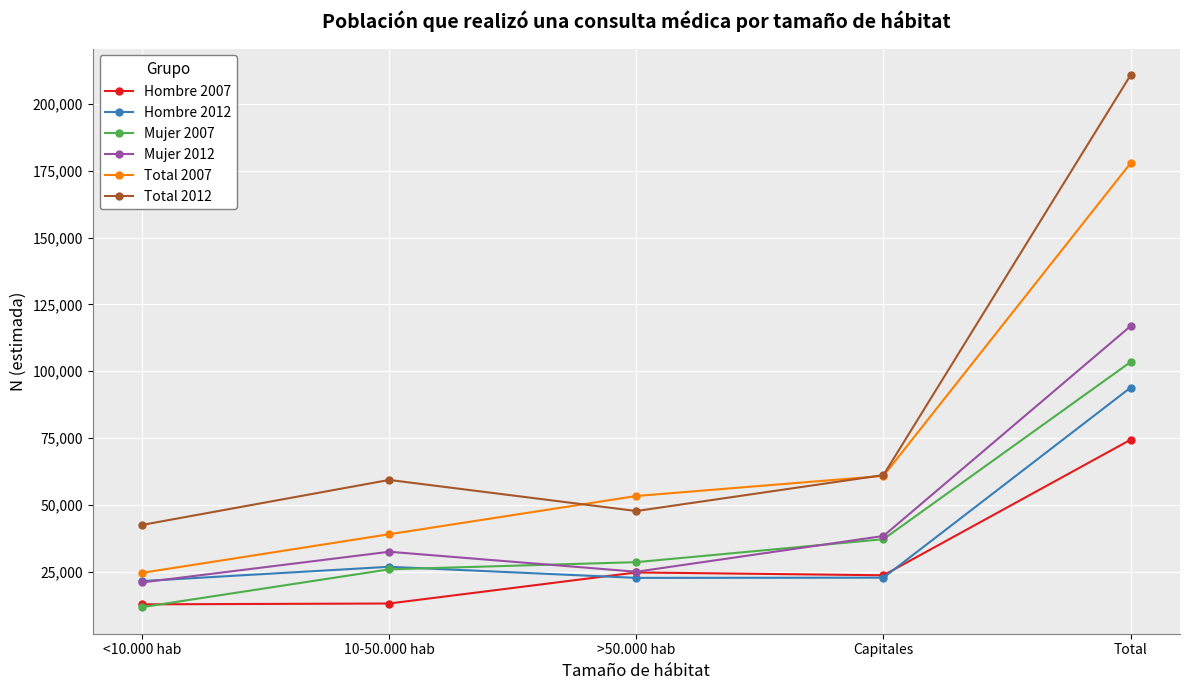

After their last crossing, which series has the higher values: Mujer 2012 or Hombre 2012?

Mujer 2012